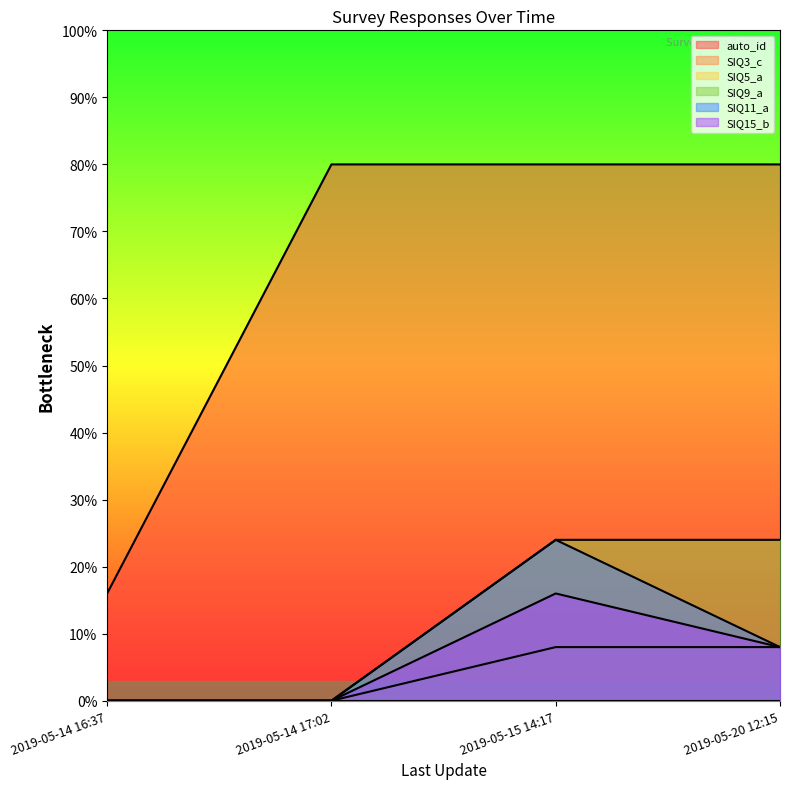

True or false: SIQ3_c has a value of 4 at 2019-05-14 16:37.

False